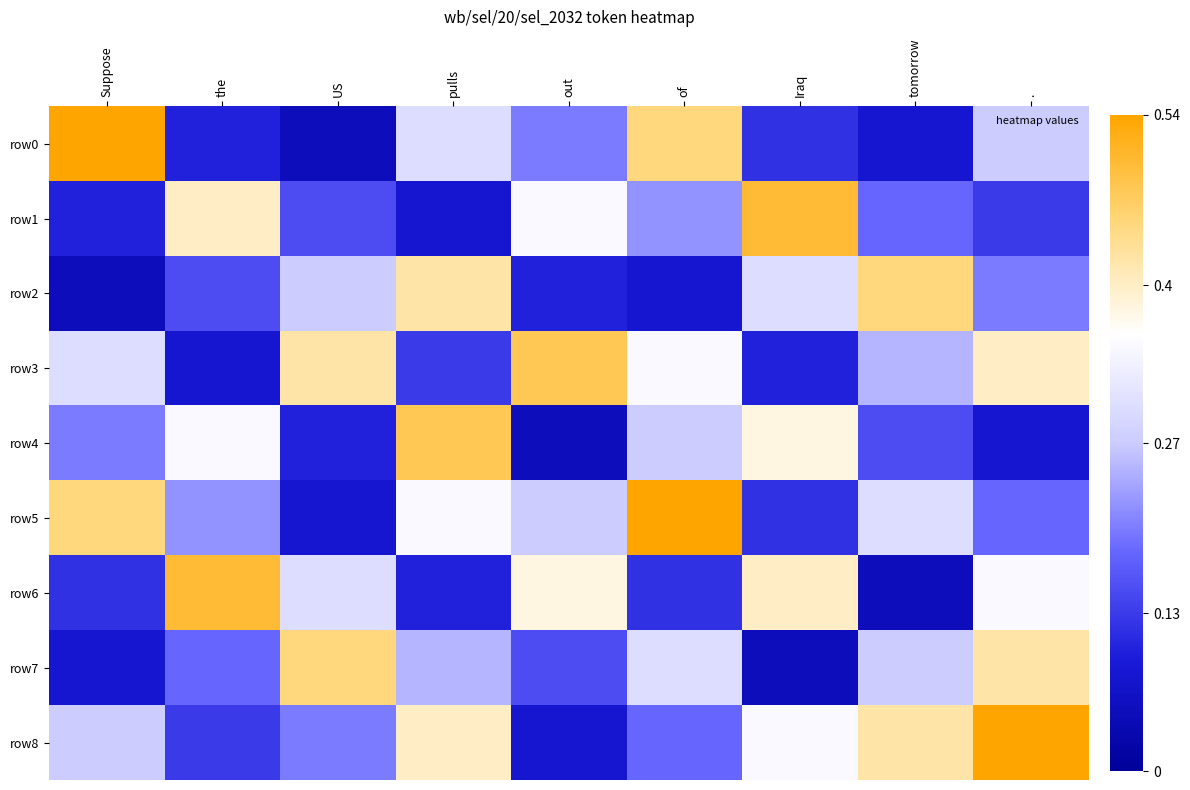

How many series are shown in this chart?

9